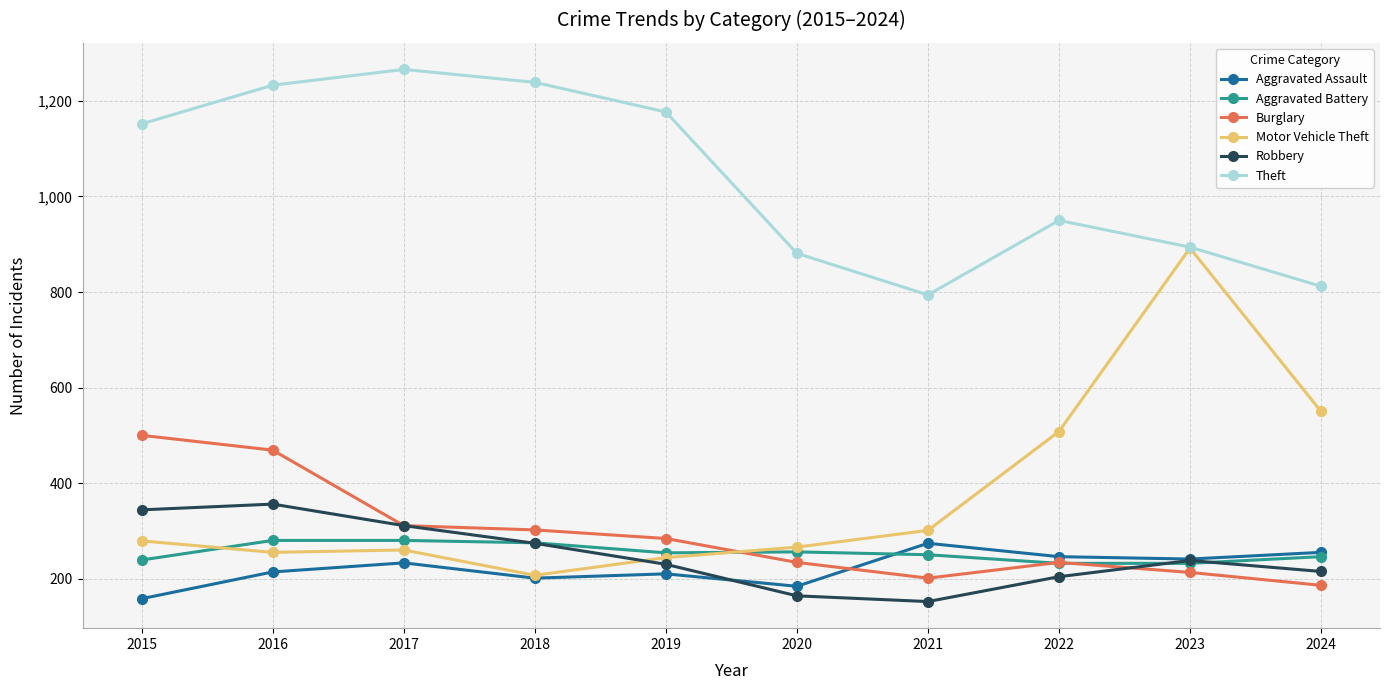

True or false: Burglary and Theft cross at least once.

False